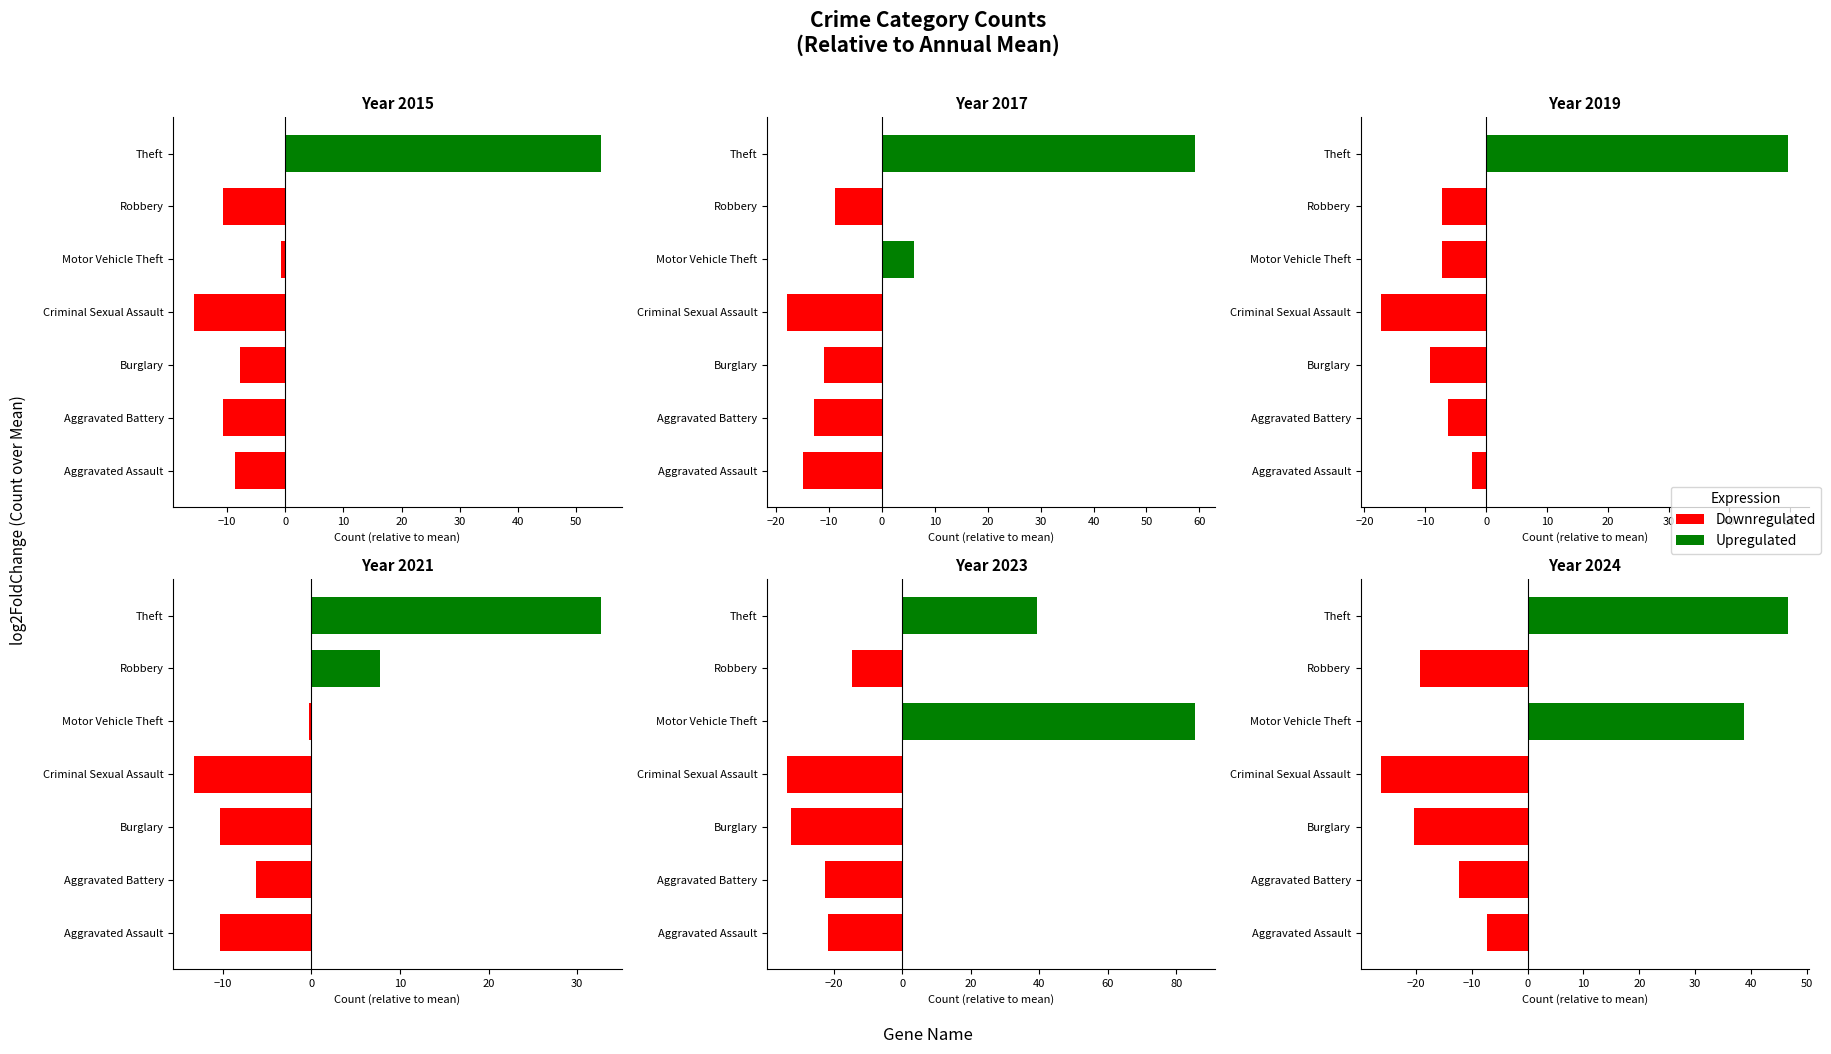

At Motor Vehicle Theft, list the series in order from smallest to largest.

Downregulated, Upregulated